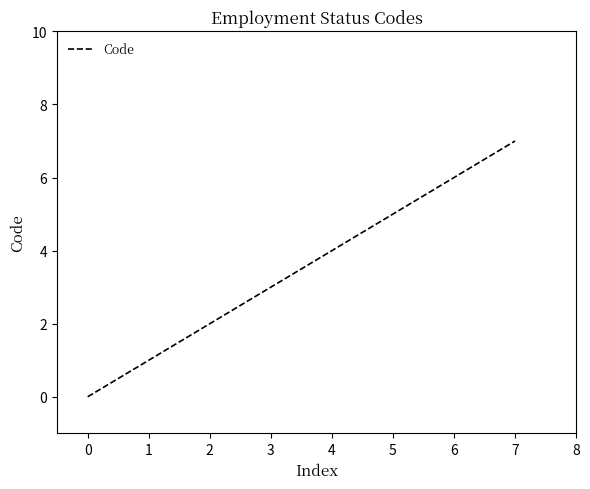

What is the difference between the maximum and minimum values?

7